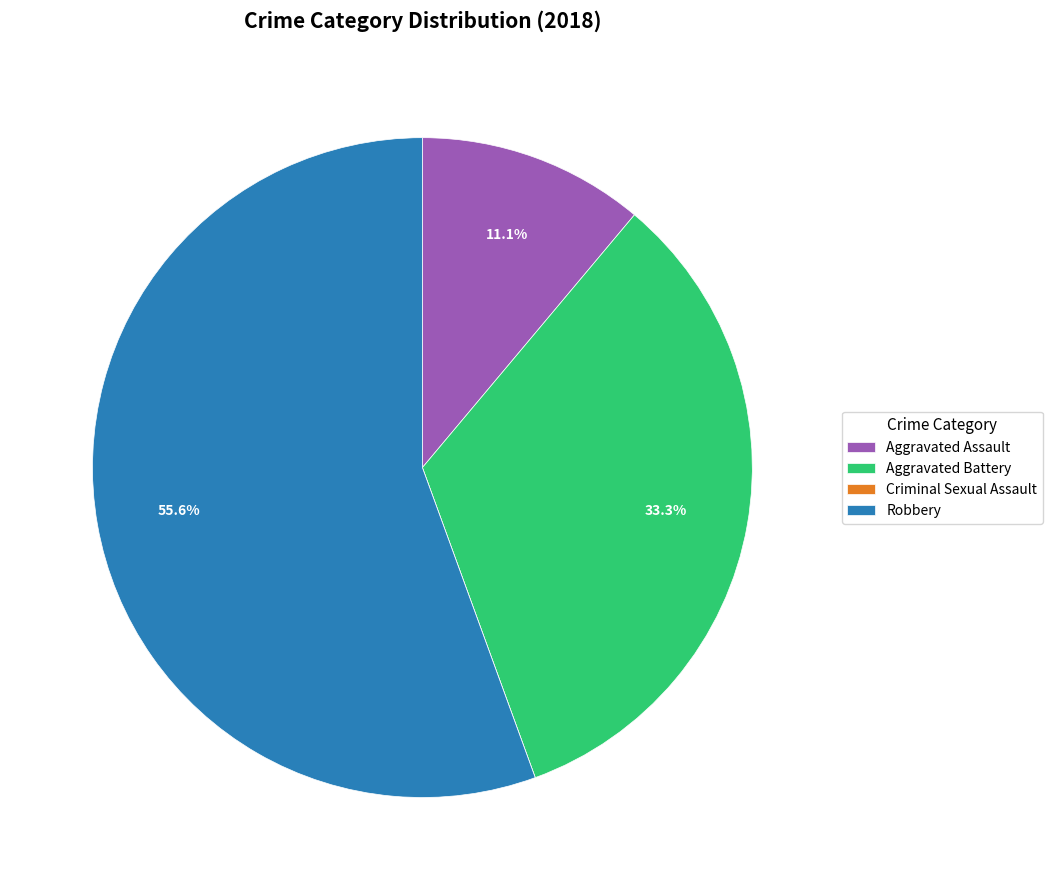

What is the largest slice in the pie chart?

Robbery